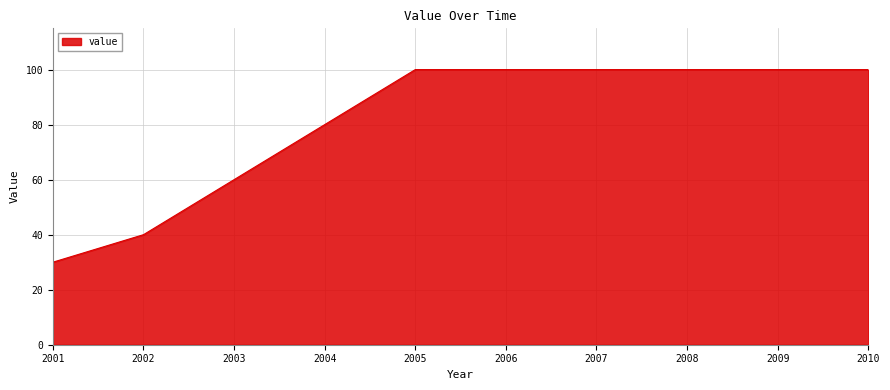

Reading left to right, what are all the values shown in this chart?

30	40	100	100